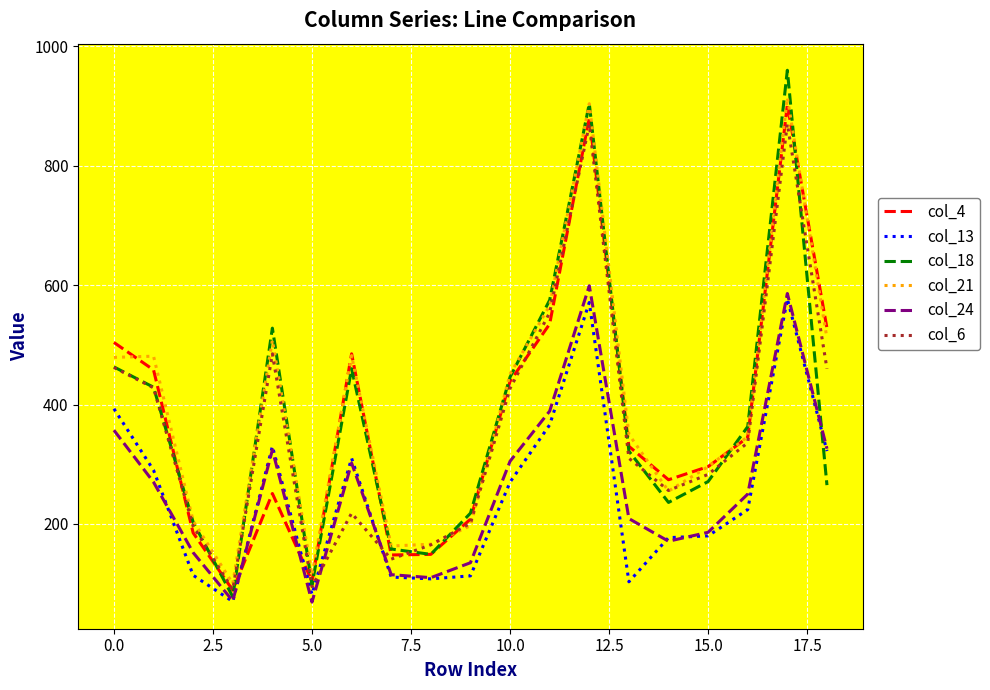

What are all the series names shown in the legend?

col_4, col_13, col_18, col_21, col_24, col_6